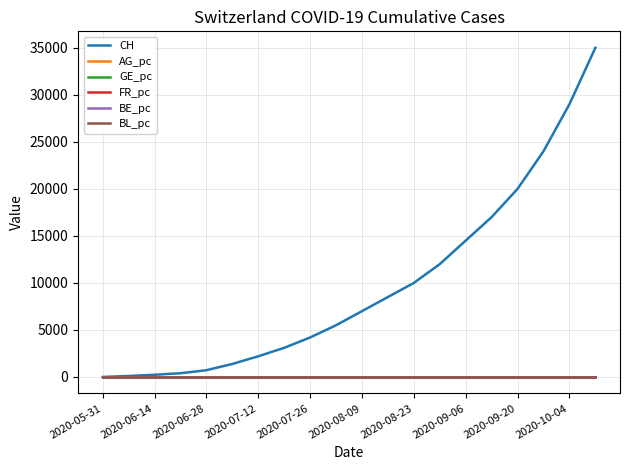

Which series has the largest range (max minus min)?

CH